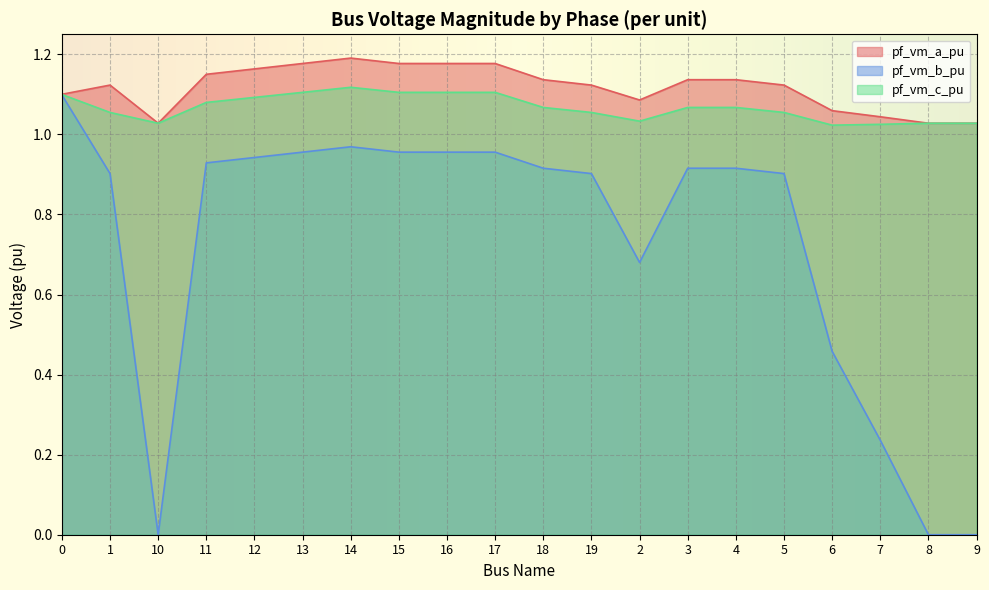

True or false: pf_vm_a_pu has a value of 1.7 at 4.

False